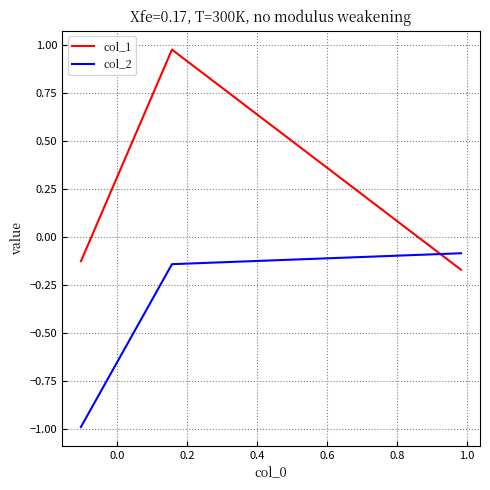

How many series are shown in this chart?

2